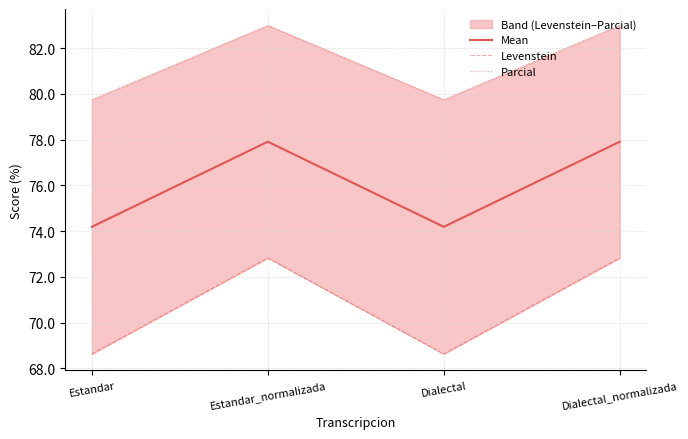

Reading left to right, what are all the values shown in this chart?

Mean: Estandar=74.2	Estandar_normalizada=77.9	Dialectal=74.2	Dialectal_normalizada=77.9
Levenstein: Estandar=68.6	Estandar_normalizada=72.8	Dialectal=68.6	Dialectal_normalizada=72.8
Parcial: Estandar=79.7	Estandar_normalizada=83.0	Dialectal=79.7	Dialectal_normalizada=83.0